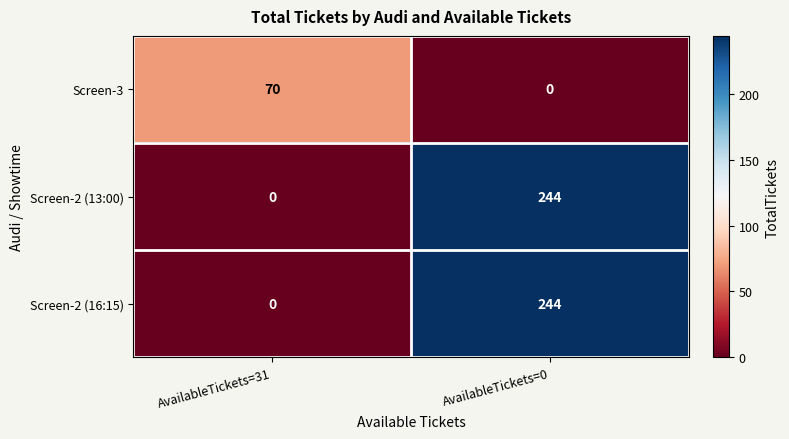

What is the difference between the highest and lowest values at AvailableTickets=0?

244